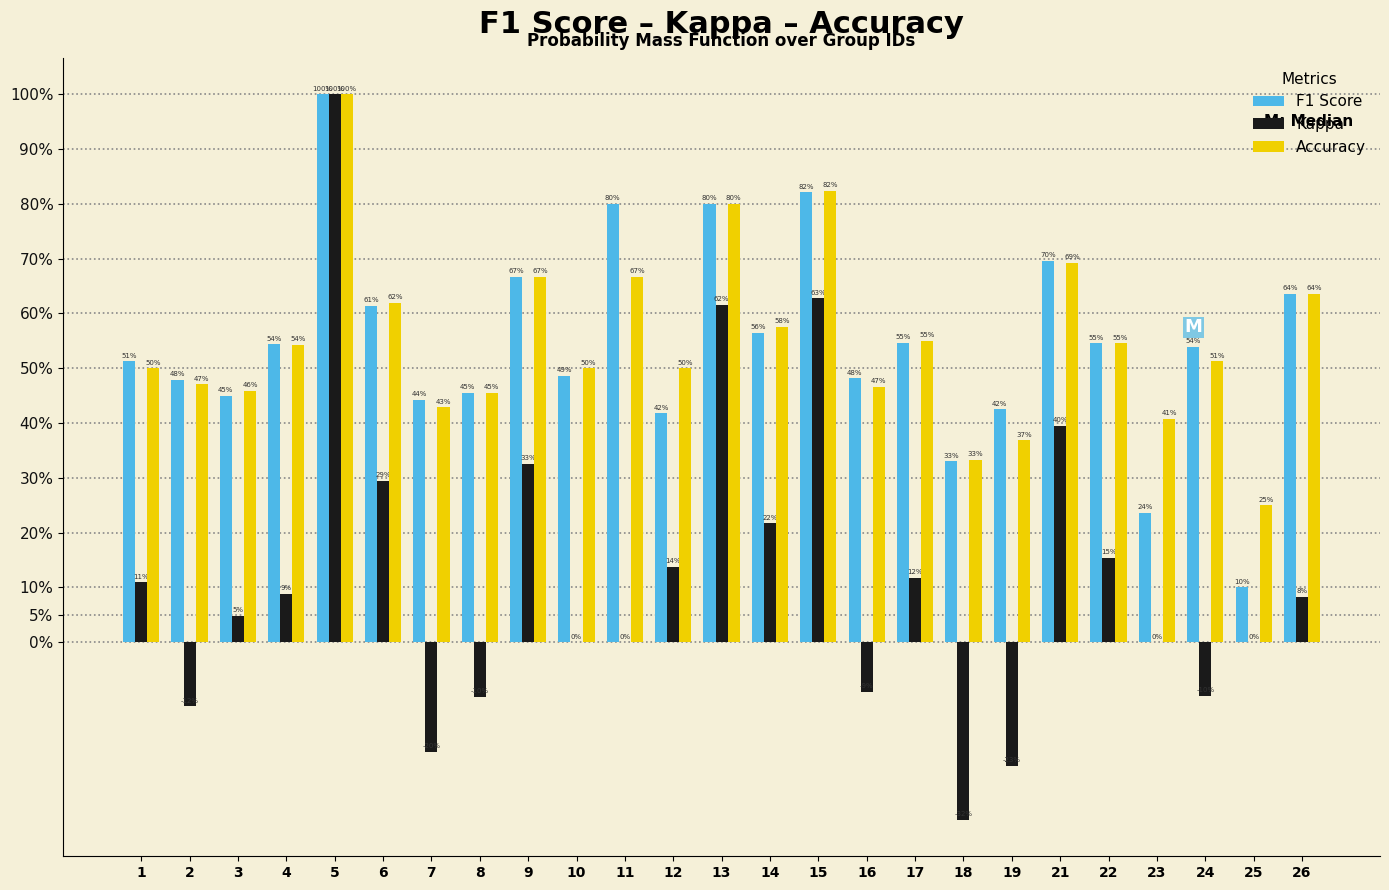

What are all the series names shown in the legend?

F1 Score, Kappa, Accuracy